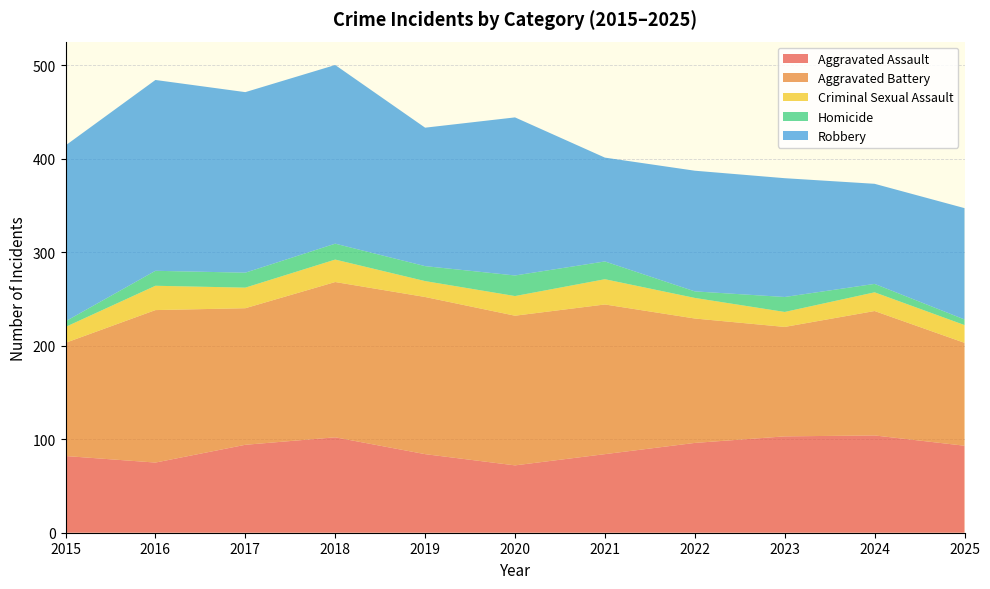

Reading right to left, list all the values displayed in this chart.

Aggravated Assault: 93	104	103	96	84	72	84	102	94	75	82
Aggravated Battery: 110	133	117	133	160	160	168	166	146	163	121
Criminal Sexual Assault: 19	20	16	22	27	21	17	24	22	26	17
Homicide: 6	9	16	7	19	22	16	17	16	16	6
Robbery: 119	107	127	129	111	169	148	191	193	204	188